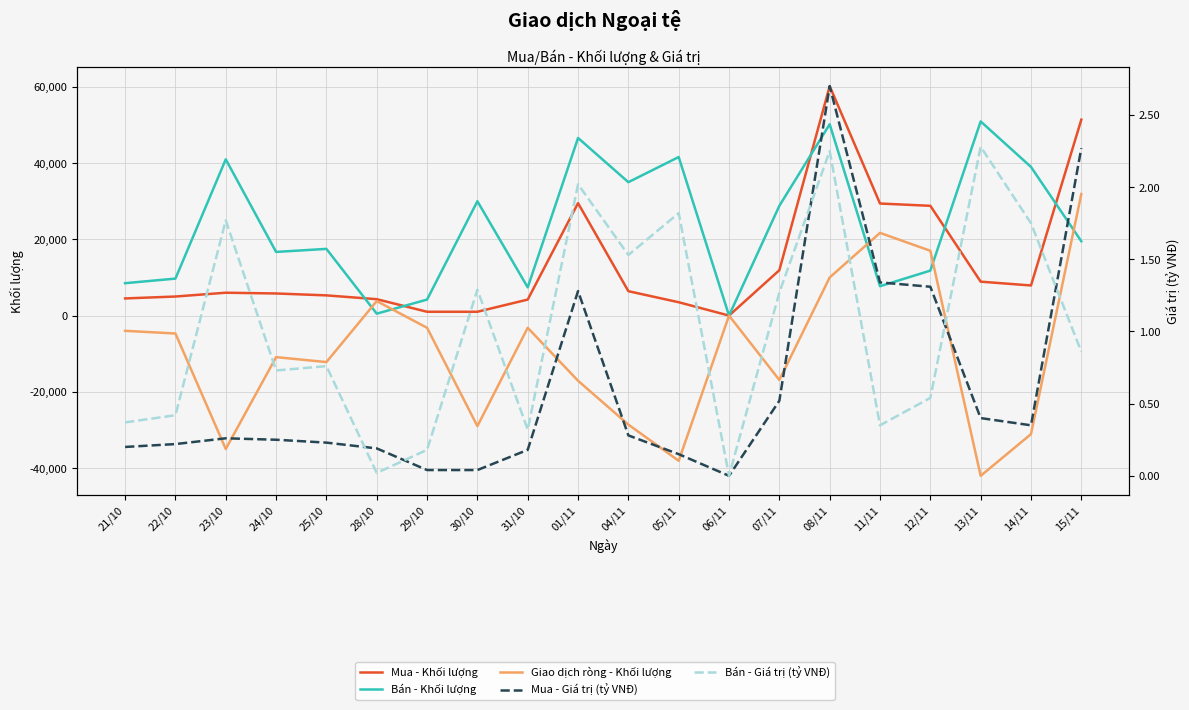

What is the minimum value shown in the chart?

-42040.0